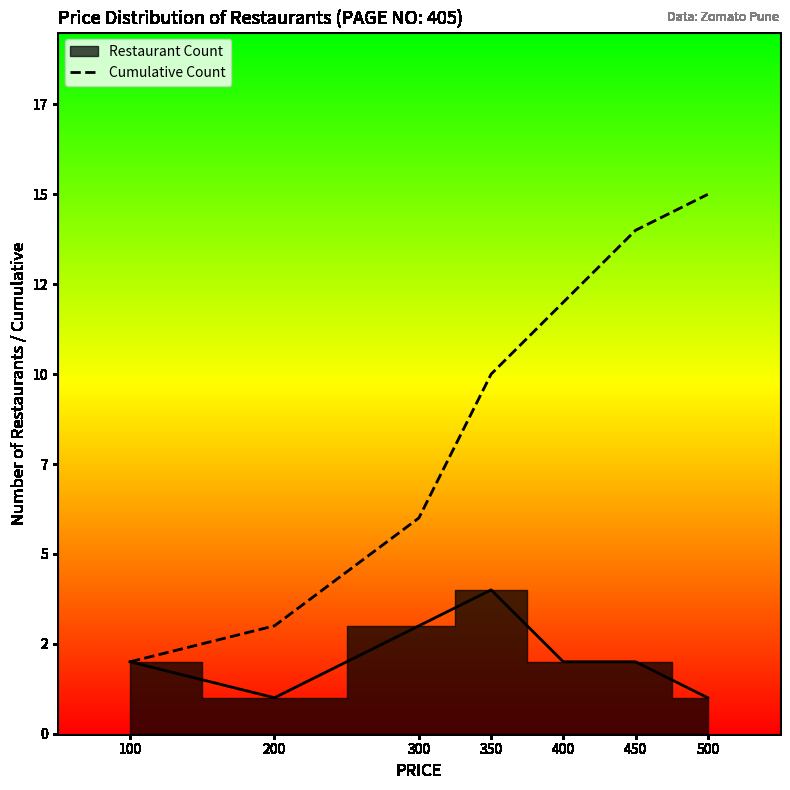

What is the sum of all values?

62